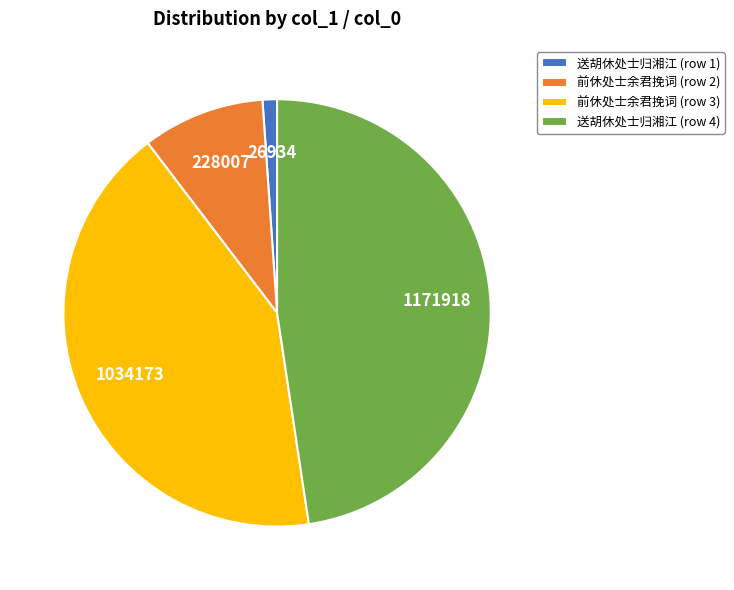

Is the sum of 送胡休处士归湘江 (row 4) and 前休处士余君挽词 (row 3) greater than half?

Yes